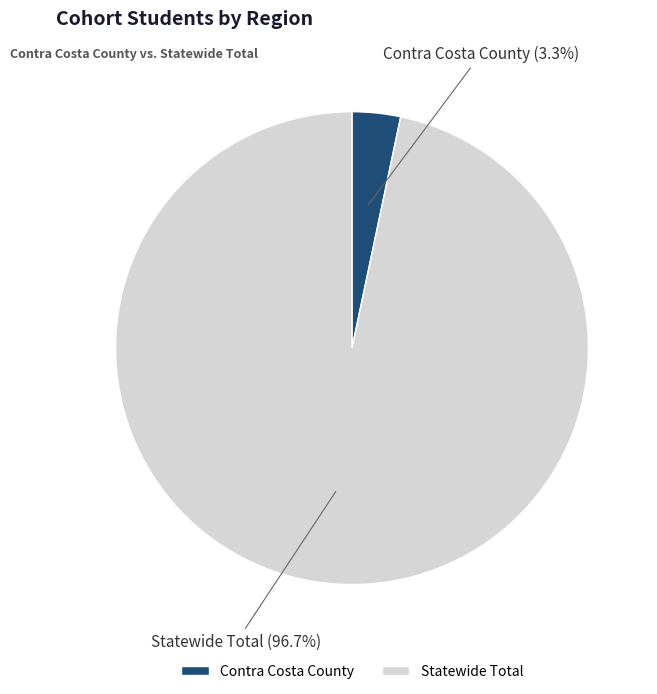

How much of the chart is everything except Contra Costa County?

96.7%